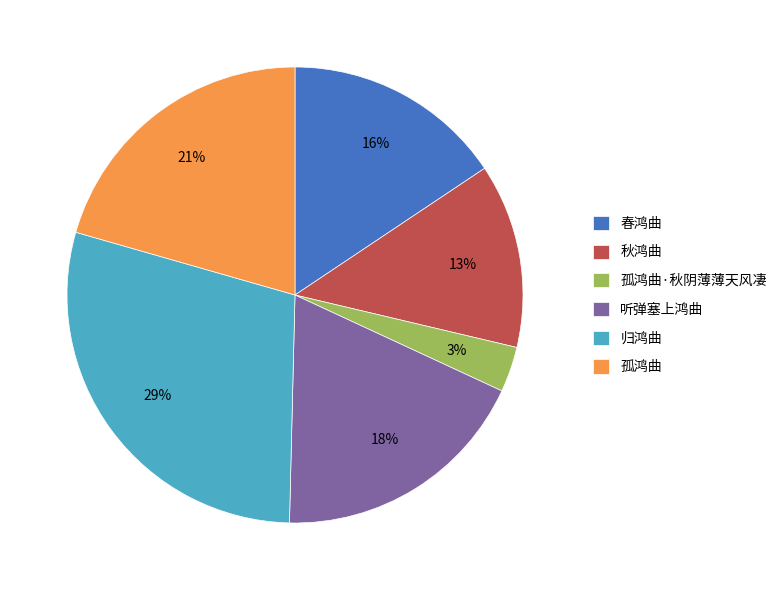

Which slice is the largest?

归鸿曲